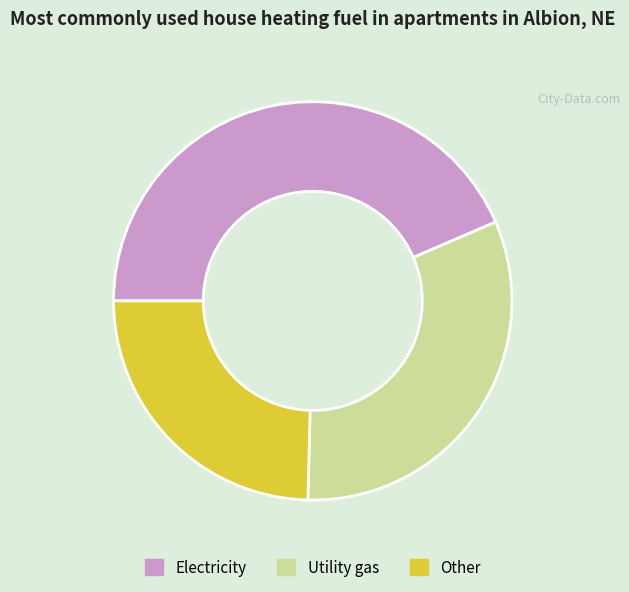

Do Electricity and Other together represent more than half of the pie?

Yes